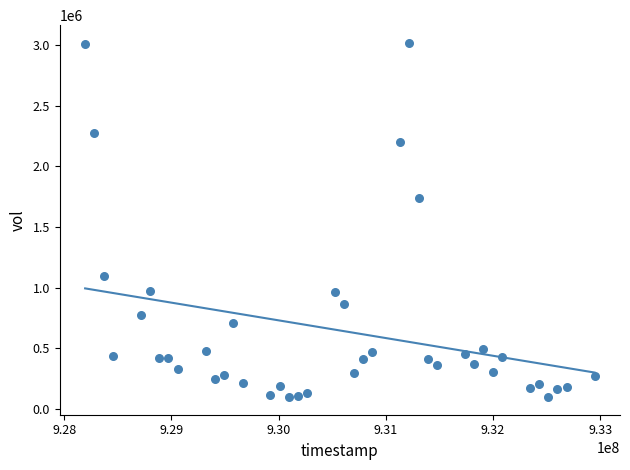

What Y value in the scatter plot is closest to 1557333?

1736000